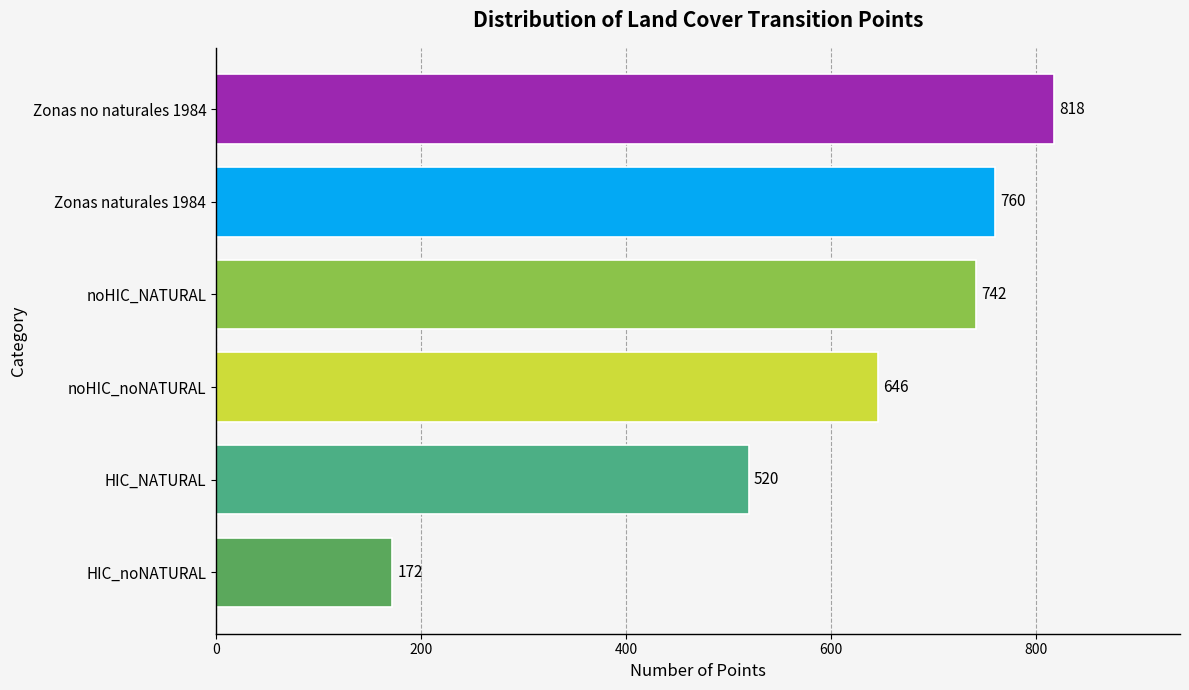

List the labels in order of value, smallest first.

HIC_noNATURAL, HIC_NATURAL, noHIC_noNATURAL, noHIC_NATURAL, Zonas naturales 1984, Zonas no naturales 1984